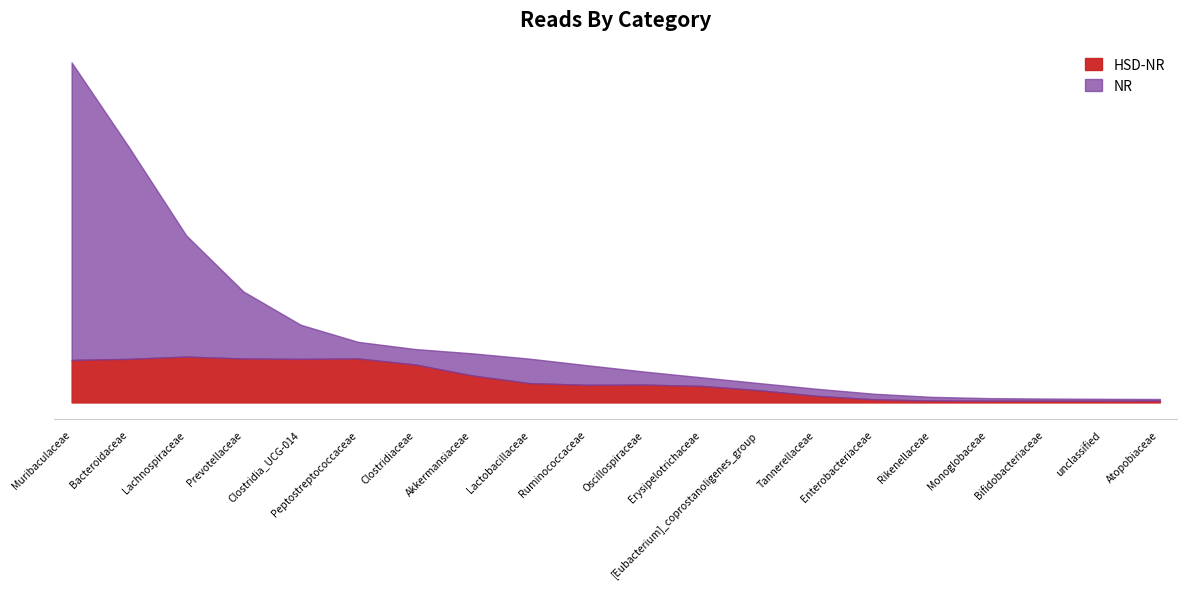

What are all the series names shown in the legend?

HSD-NR, NR